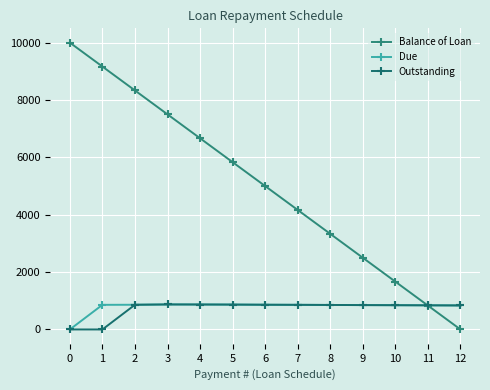

Between 8 and 11, which series saw the biggest shift?

Balance of Loan